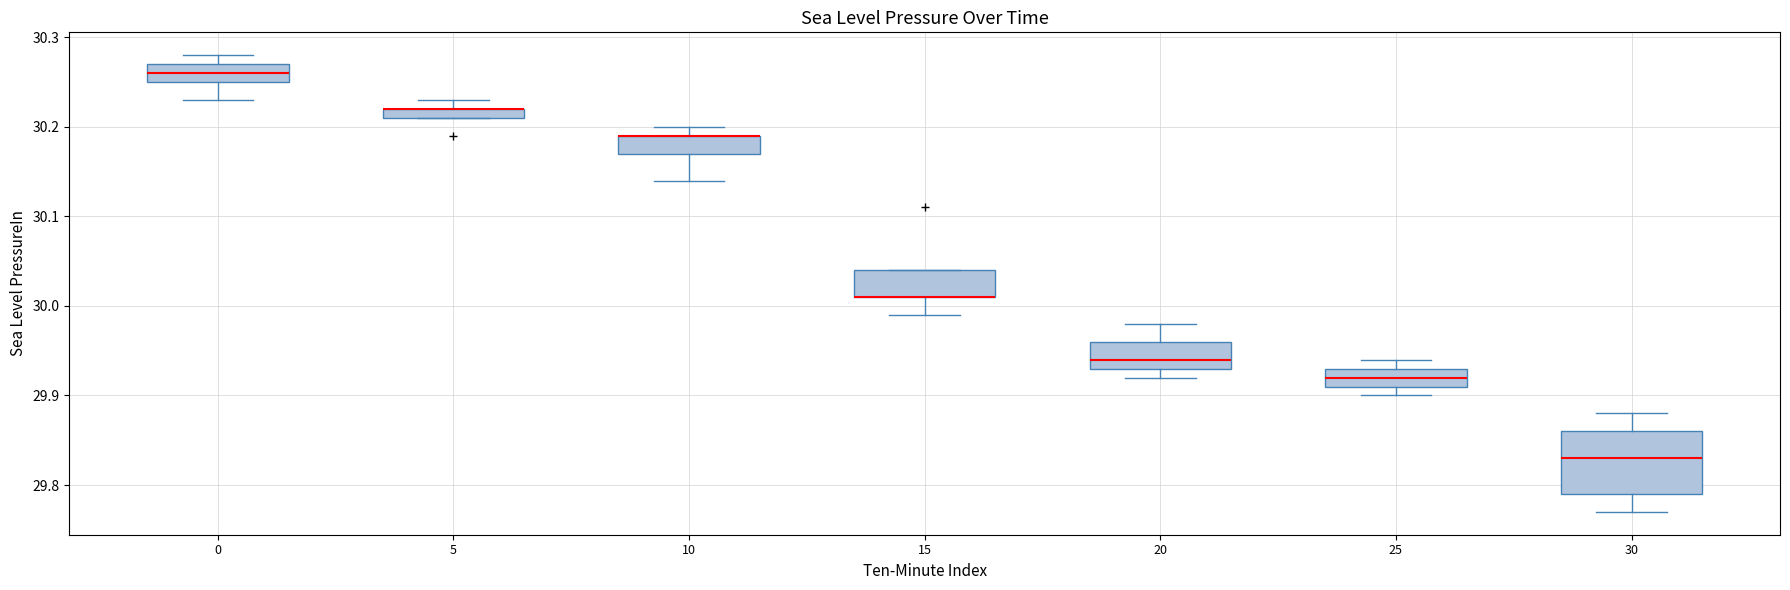

Comparing the boxes themselves (not the whiskers), which one is the tallest?

30